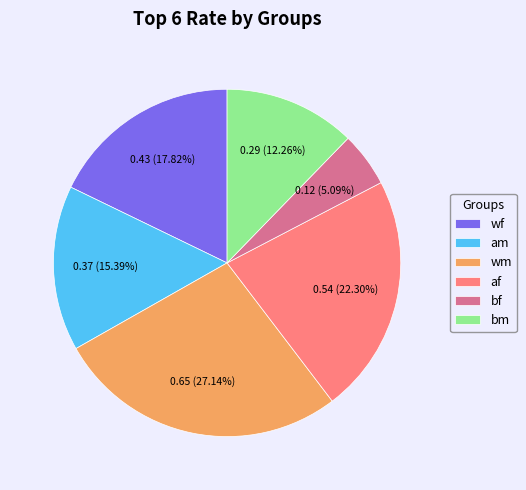

To the nearest percent, what portion does bf represent?

5%